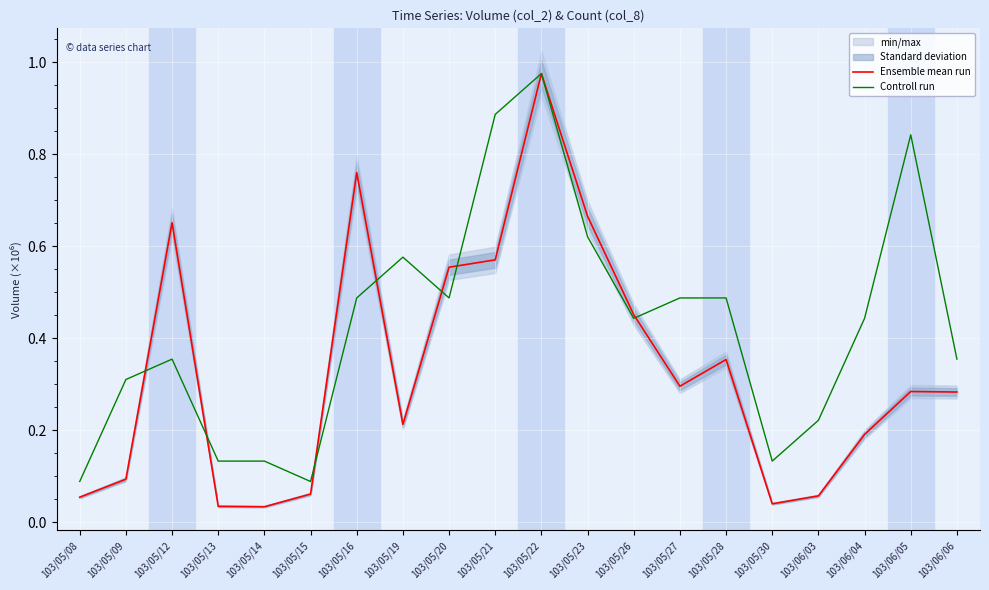

The value of Controll run at 103/06/05 is 0.6. True or false?

False